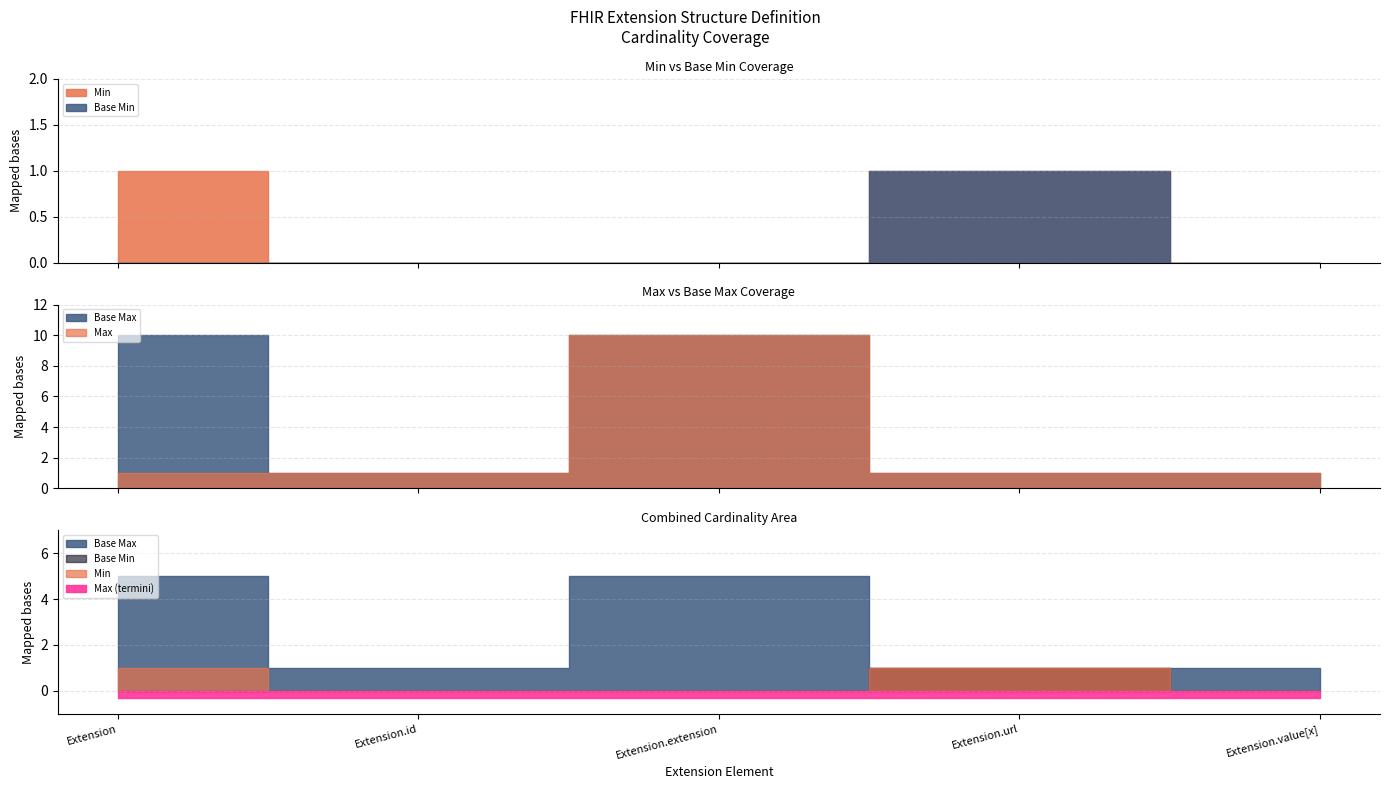

At Extension.value[x], list the series in order from smallest to largest.

Min, Base Min, Max, Base Max